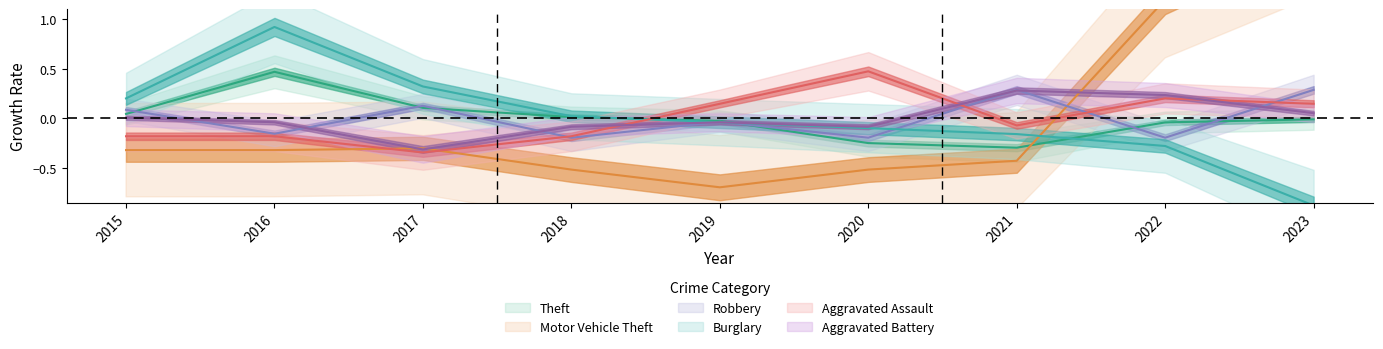

Count the number of data series in this chart.

6